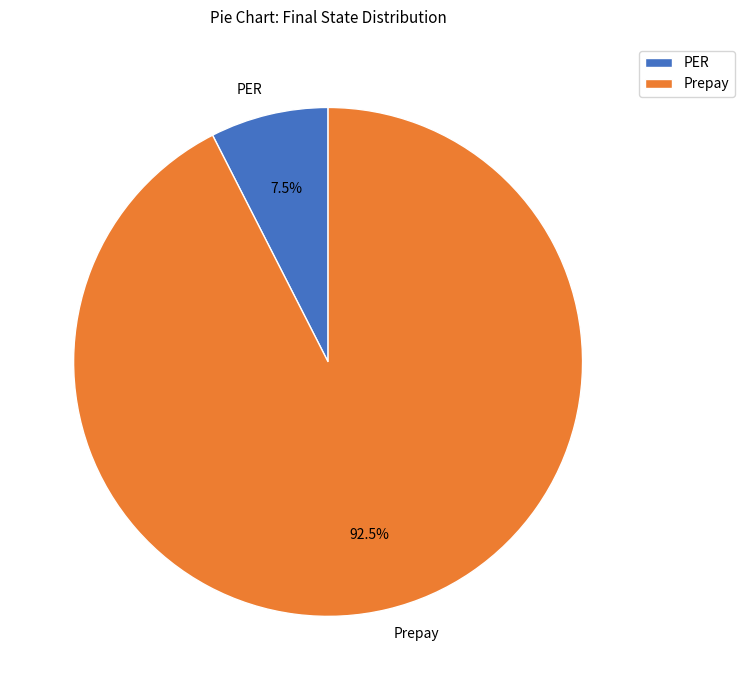

Which category has the biggest portion of the pie?

Prepay